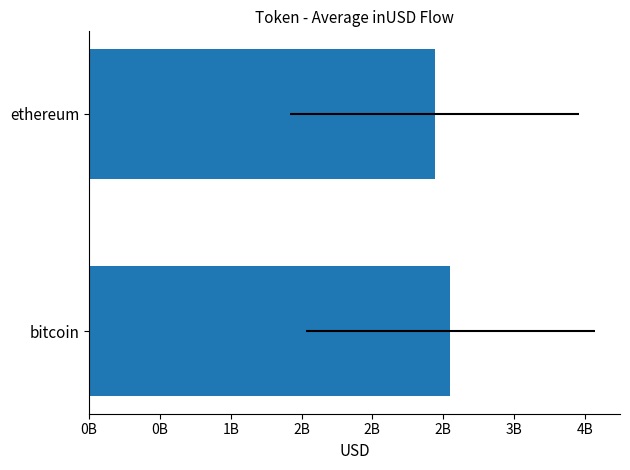

How many values are below 2549677550?

1